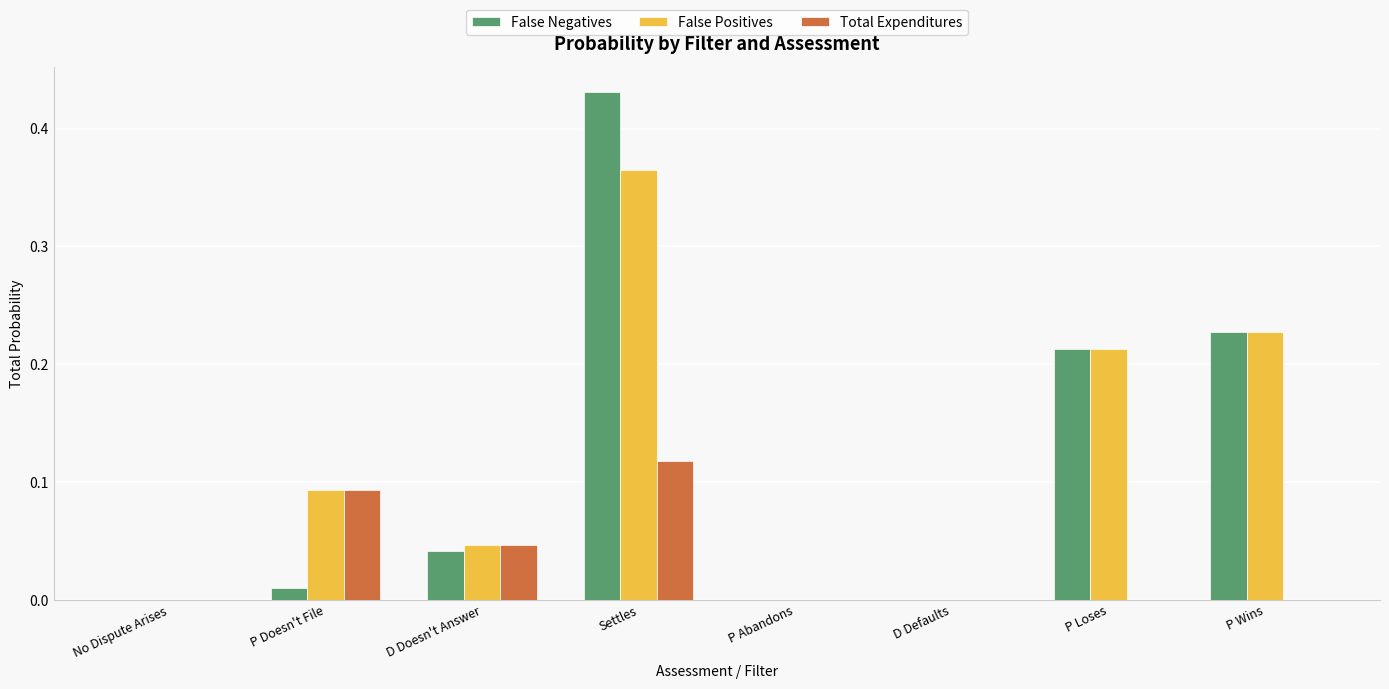

What is the total value across all series at Settles?

0.9